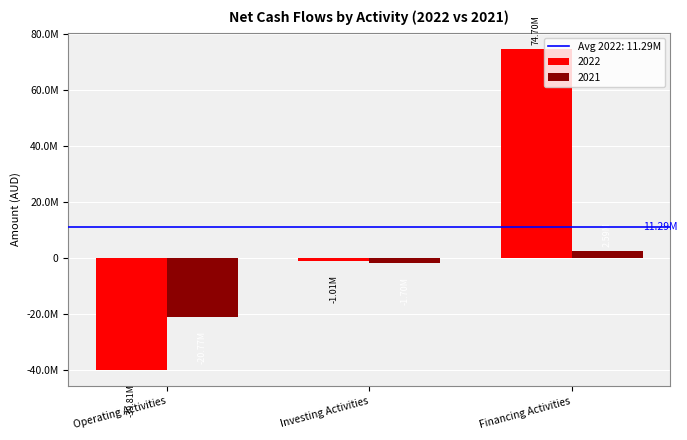

What is the average value of the 2021 series?

-6628300